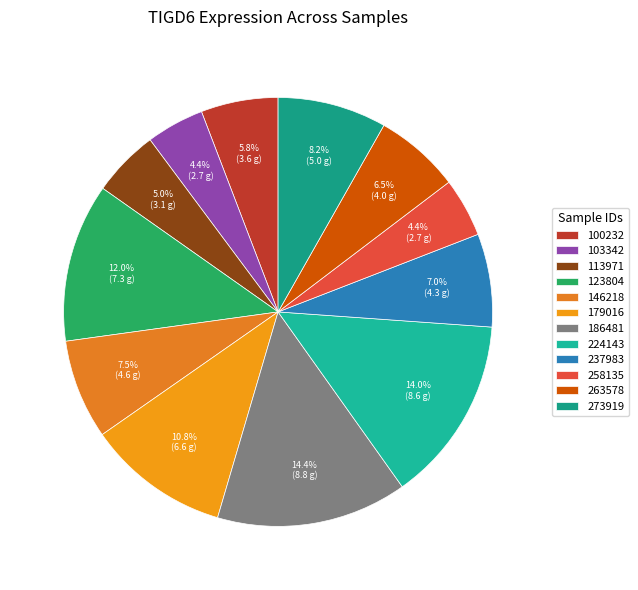

How much of the chart is everything except 237983?

93.0%